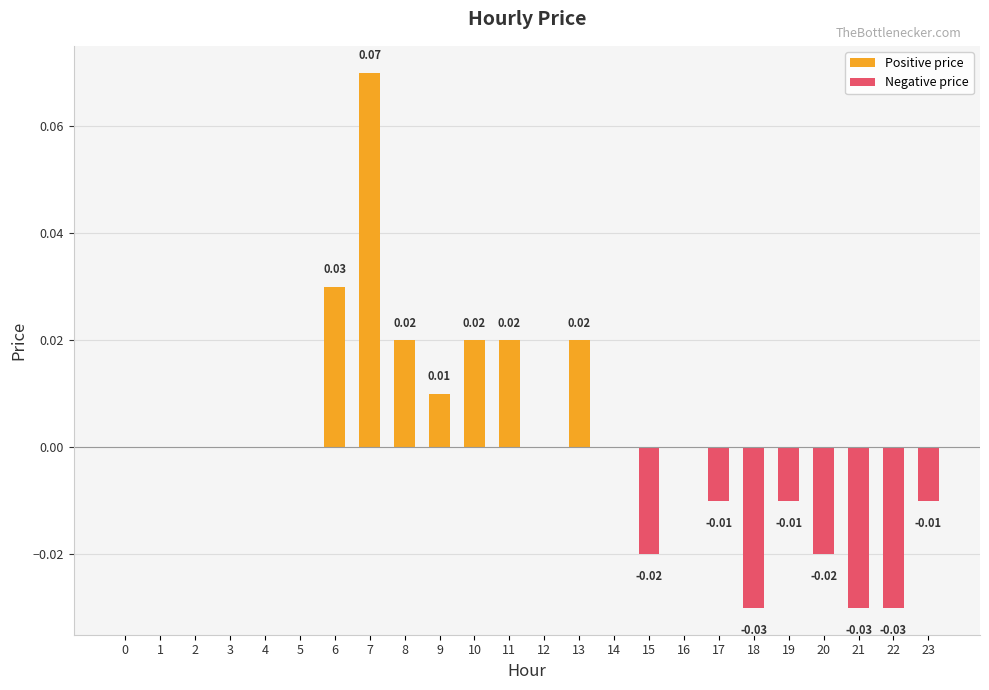

Which label corresponds to the smallest value in the chart?

18